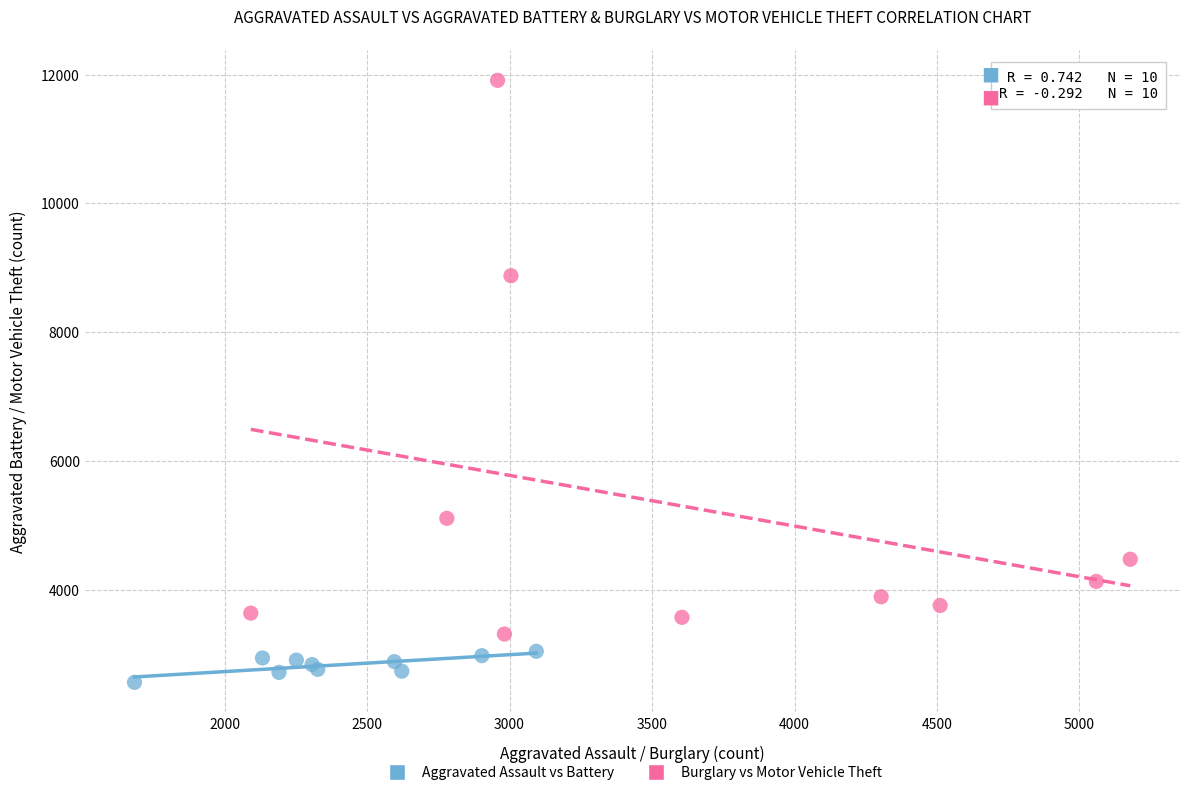

What are all the series names shown in the legend?

Aggravated Assault vs Battery, Burglary vs Motor Vehicle Theft